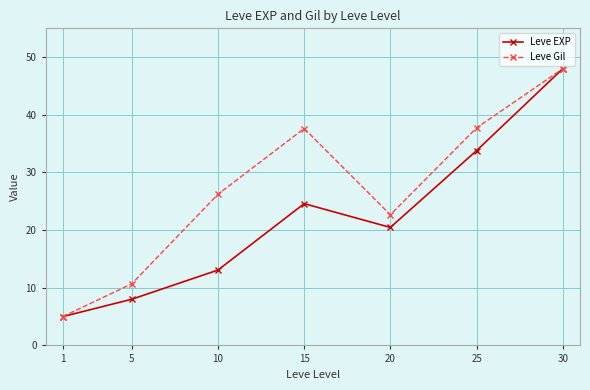

Between 5 and 20, which series saw the biggest shift?

Leve EXP